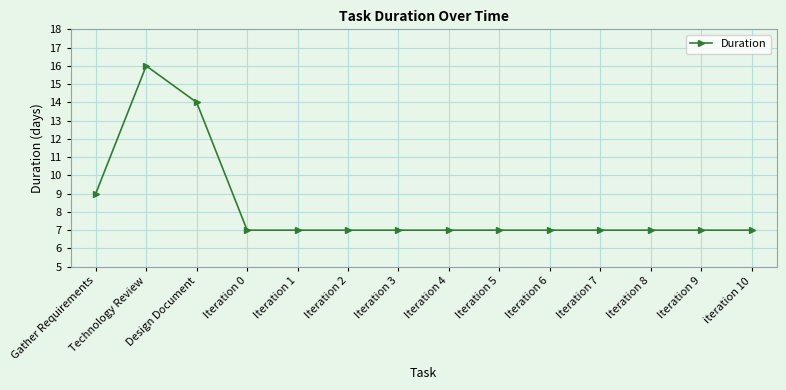

What is the difference between the values at Gather Requirements and Design Document?

5